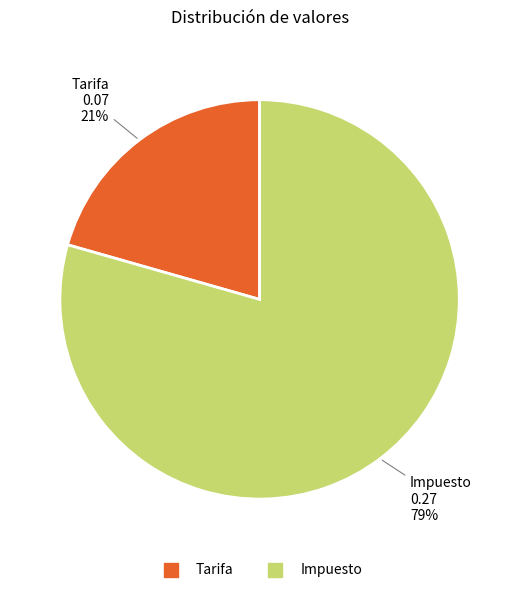

Do Tarifa and Impuesto together represent more than half of the pie?

Yes